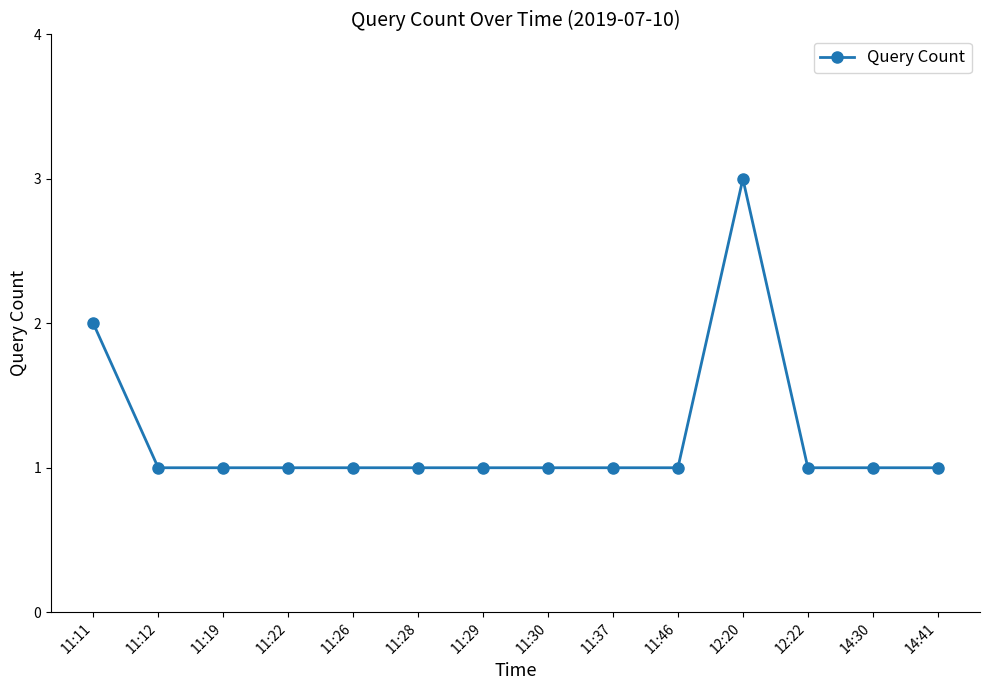

Which has a higher value, 11:11 or 11:12?

11:11